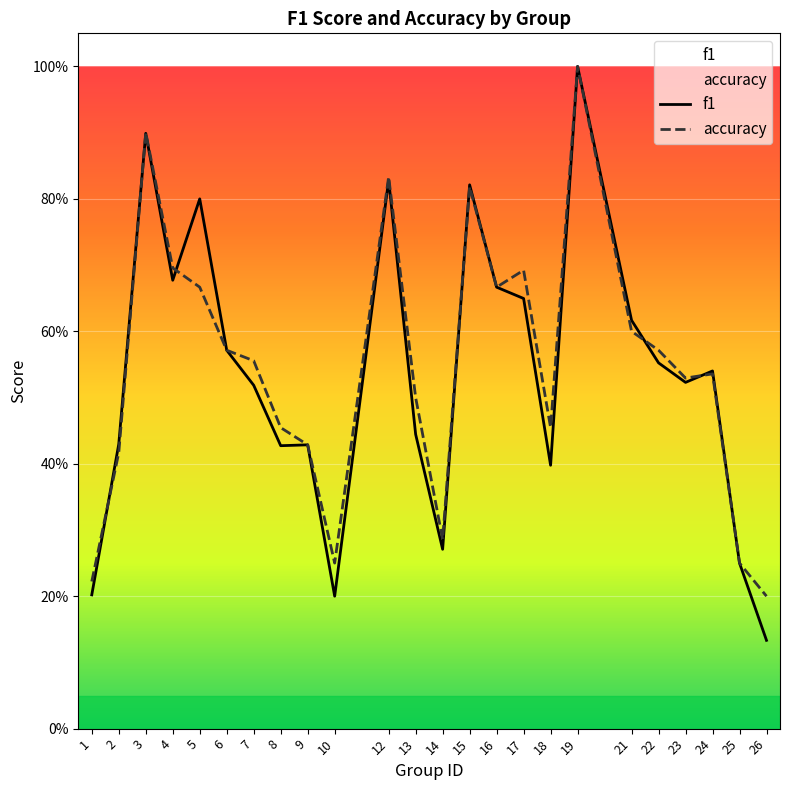

Between 26 and 1, which is larger?

1